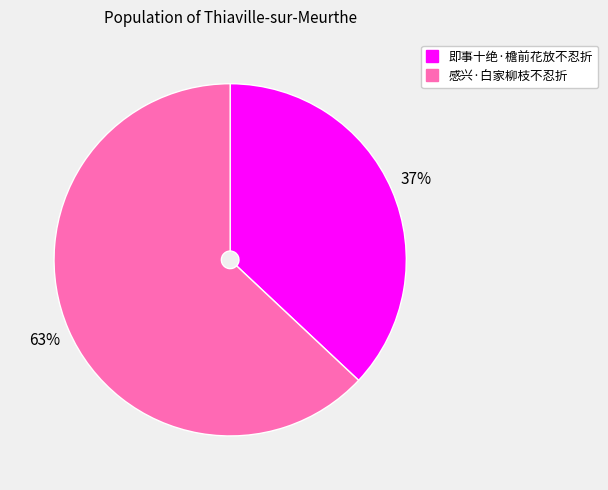

Rank the categories by value from highest to lowest.

感兴·白家柳枝不忍折, 即事十绝·檐前花放不忍折